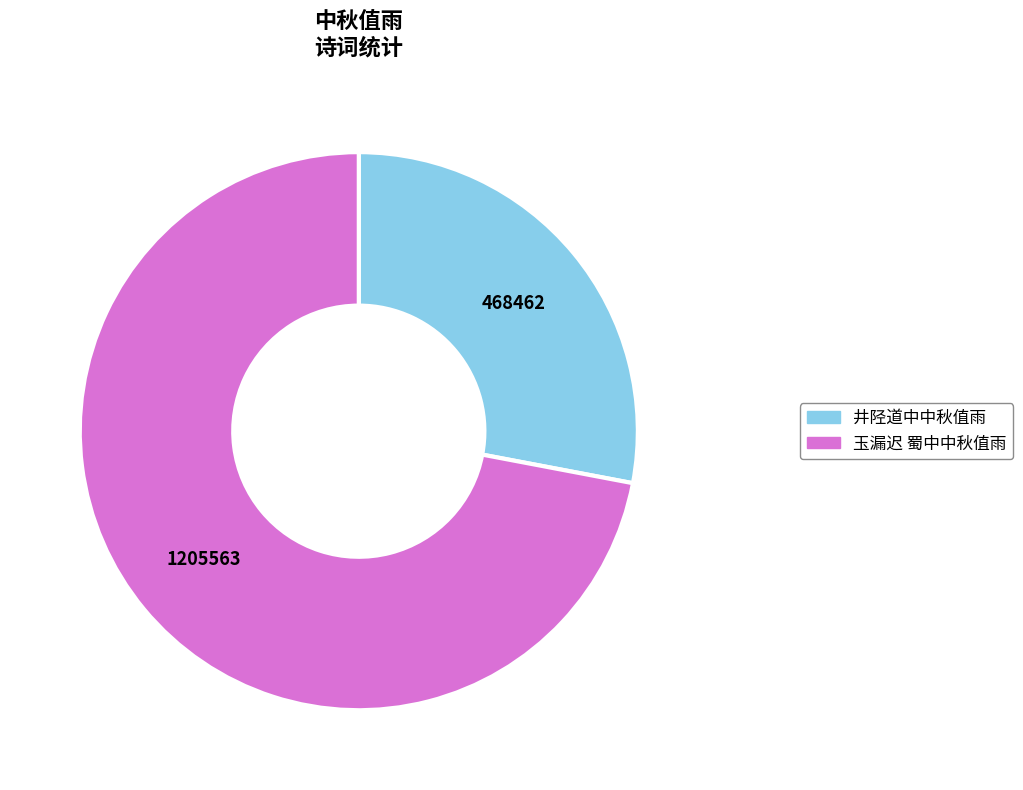

What is the majority slice?

玉漏迟 蜀中中秋值雨